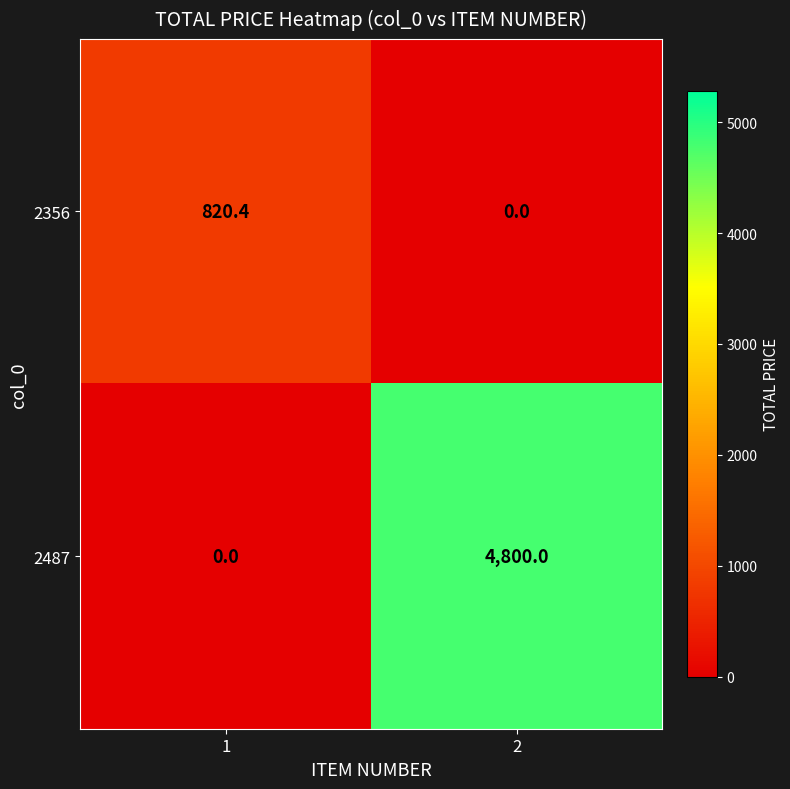

Rank the series by their average value, from lowest to highest.

2356, 2487